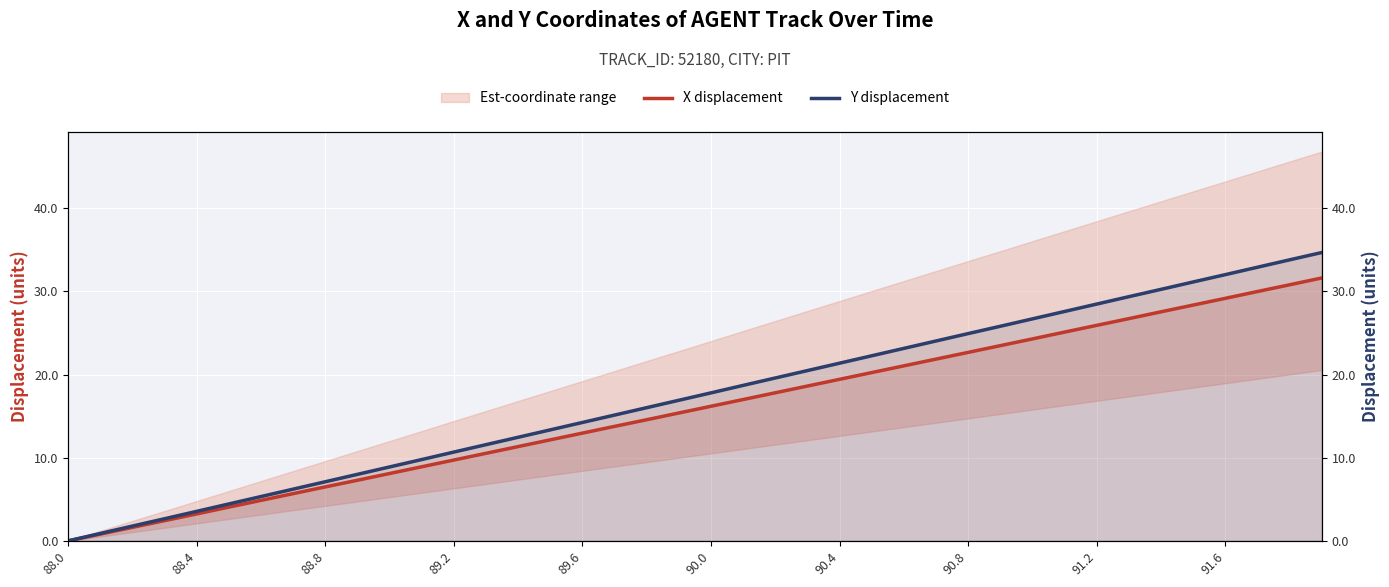

How many lines are shown in the chart?

2